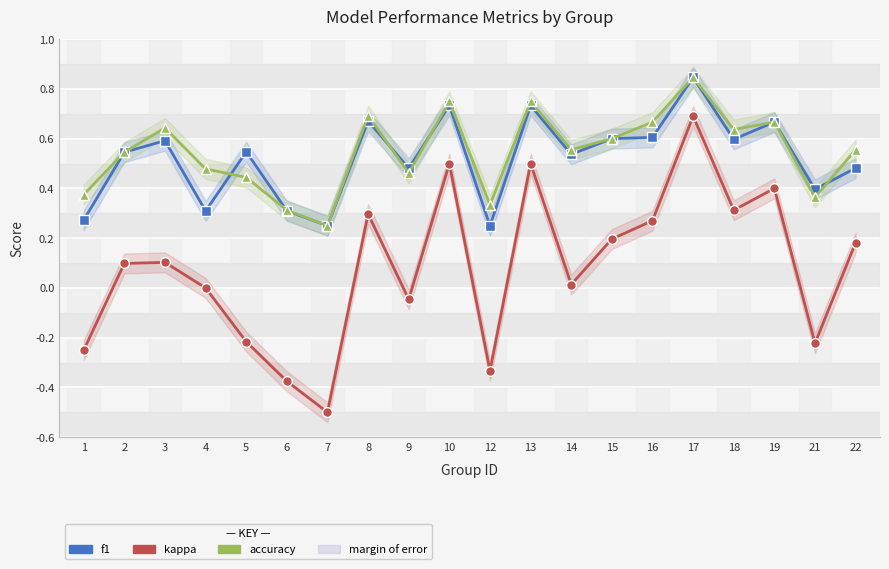

What is the value of the kappa point at the 2nd from the left?

0.1